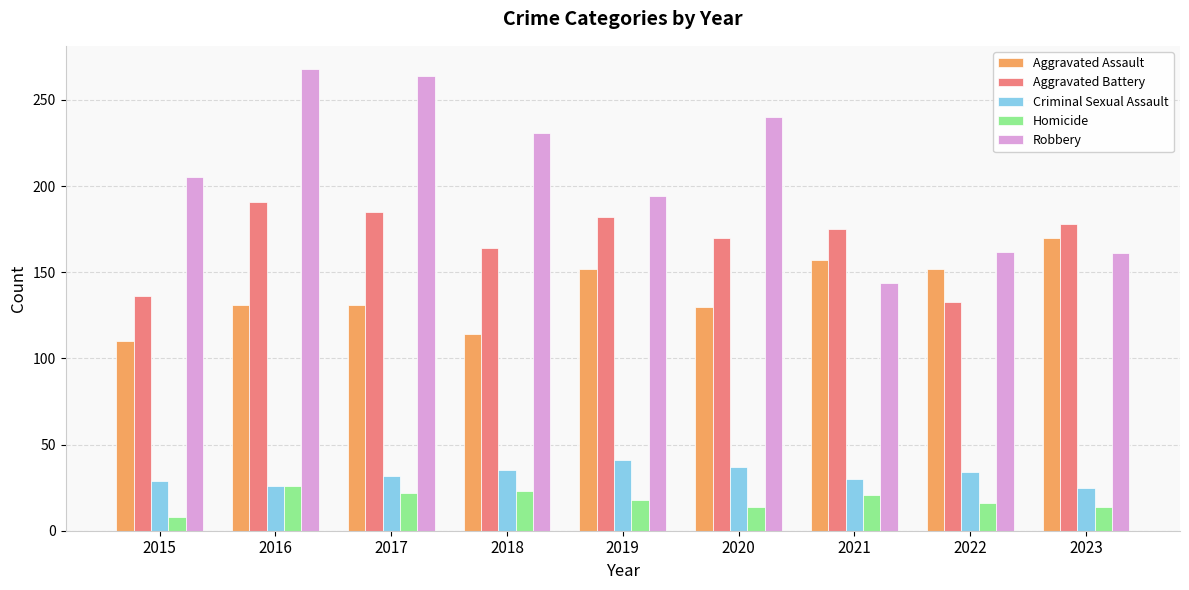

What is the value of the Criminal Sexual Assault bar at the 8th from the left?

34